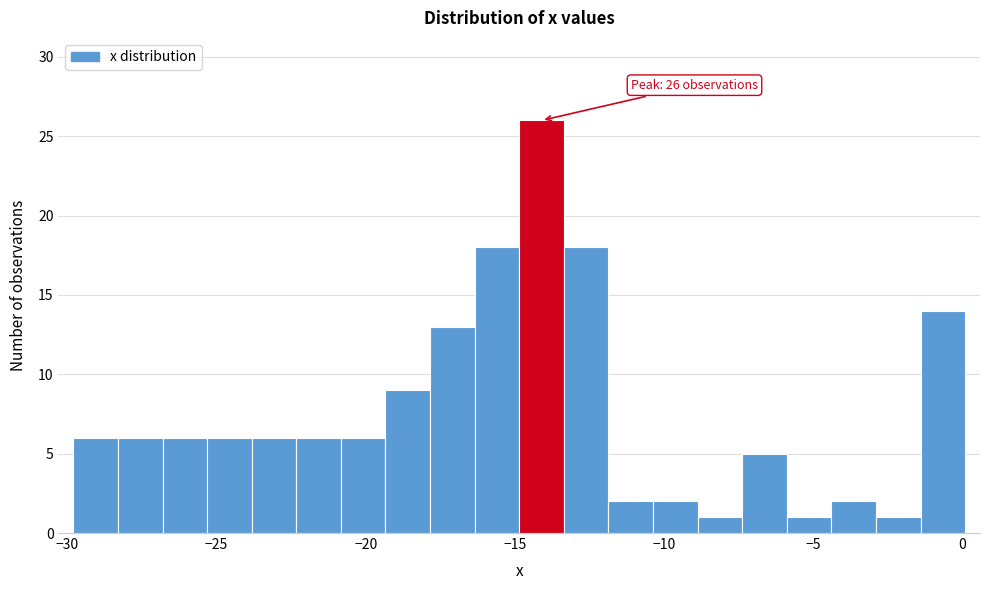

Around what value on the x-axis is the tallest bar? Give the approximate position of its centre, as read against the axis.

-14.0